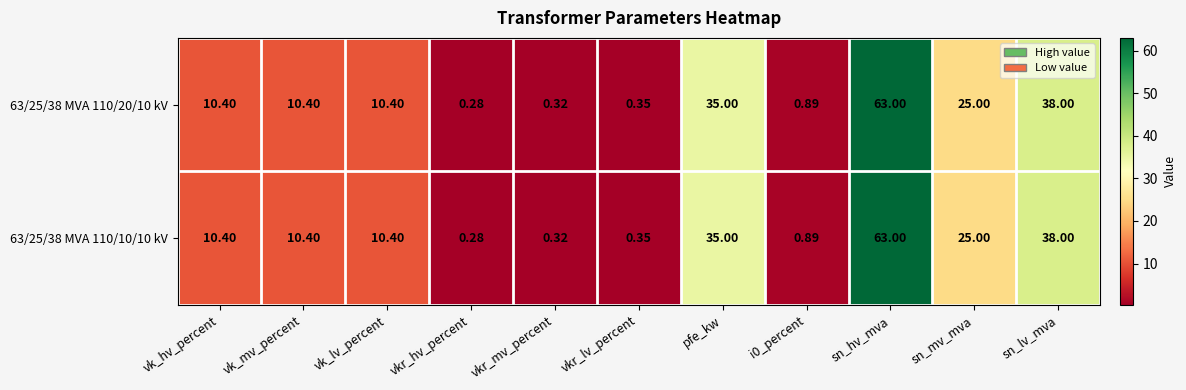

At which label does 63/25/38 MVA 110/20/10 kV first exceed 10?

vk_hv_percent